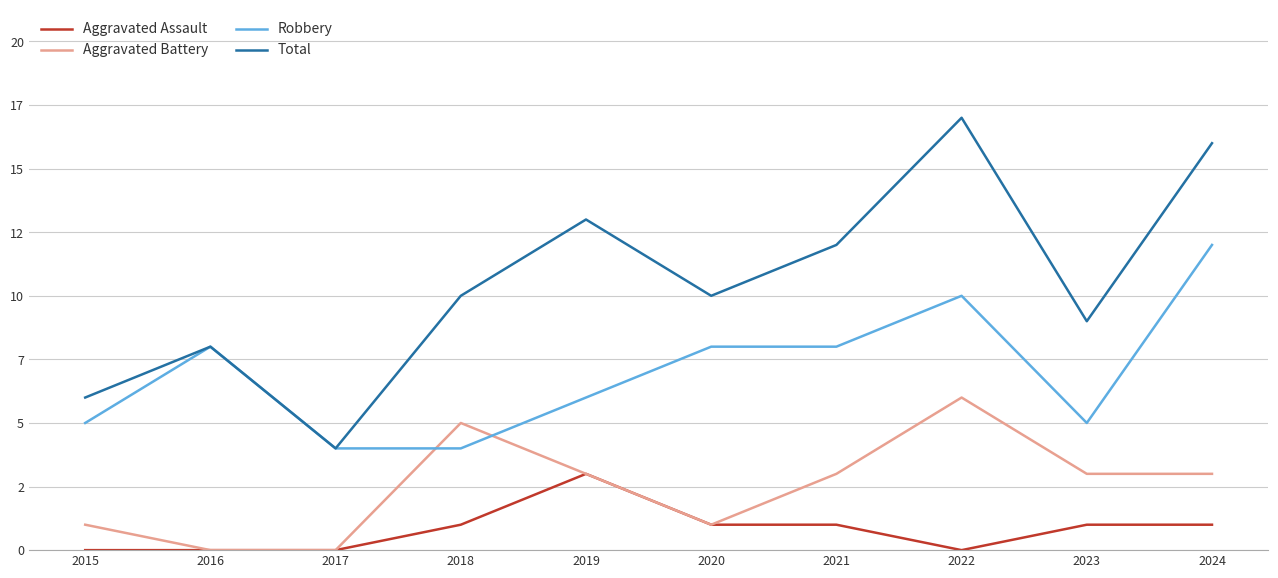

What are all the series names shown in the legend?

Aggravated Assault, Aggravated Battery, Robbery, Total